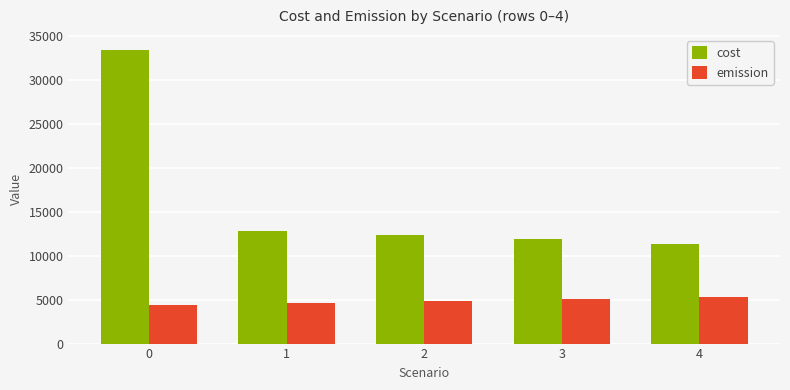

Reading left to right, transcribe all the data shown in this chart.

cost: 0=33446.1	1=12833.7	2=12343.7	3=11853.8	4=11363.9
emission: 0=4431.0	1=4633.9	2=4836.8	3=5039.8	4=5242.7